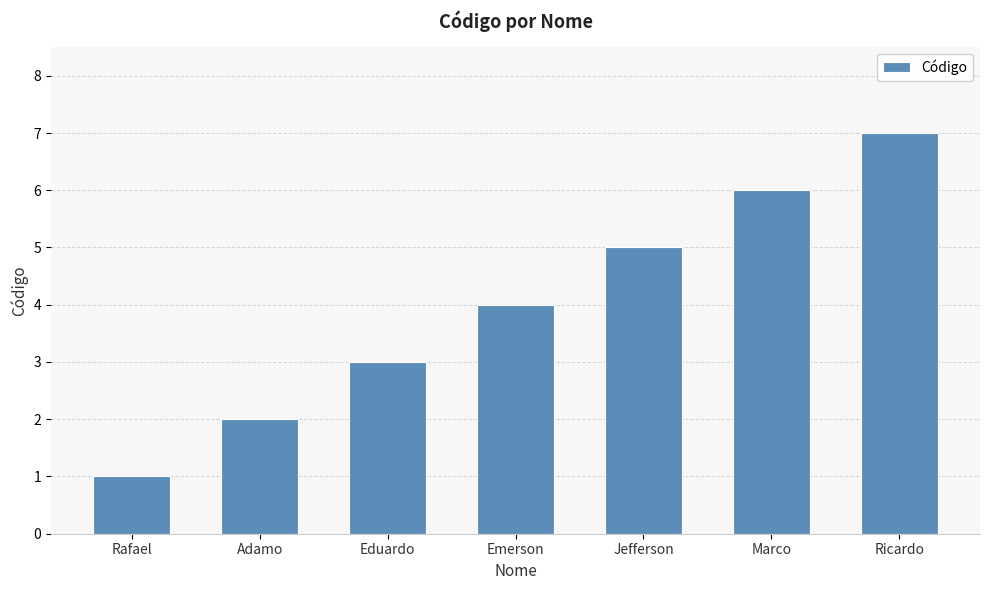

What is the ratio of the value at Emerson to the value at Adamo?

2.0